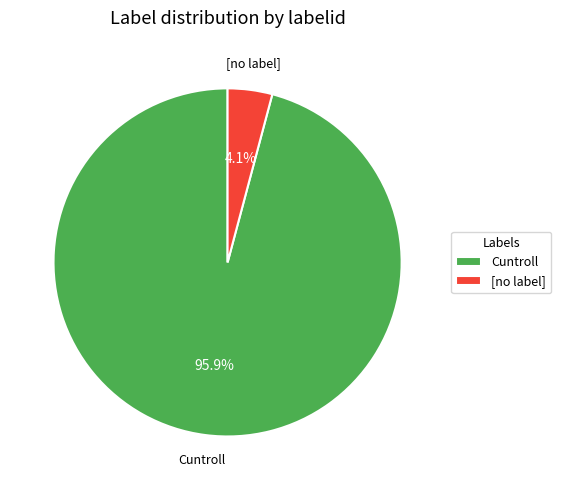

Between Cuntroll and [no label], which is larger?

Cuntroll